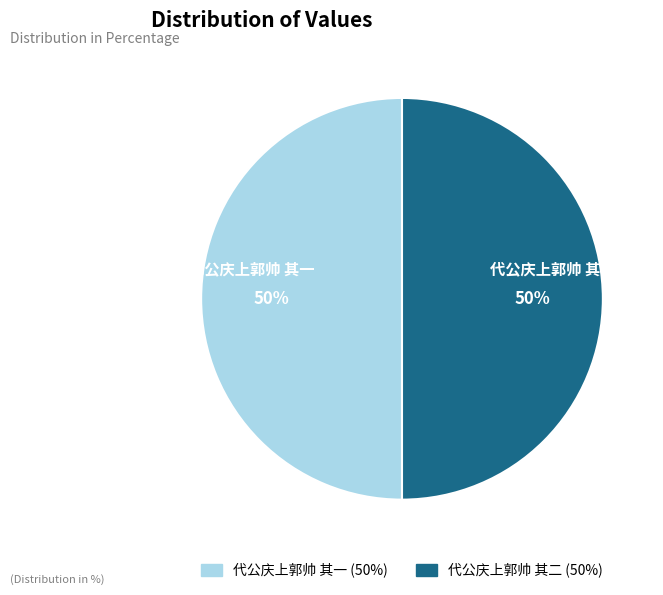

The 代公庆上郭帅 其二 slice represents 50% of the pie. True or false?

True